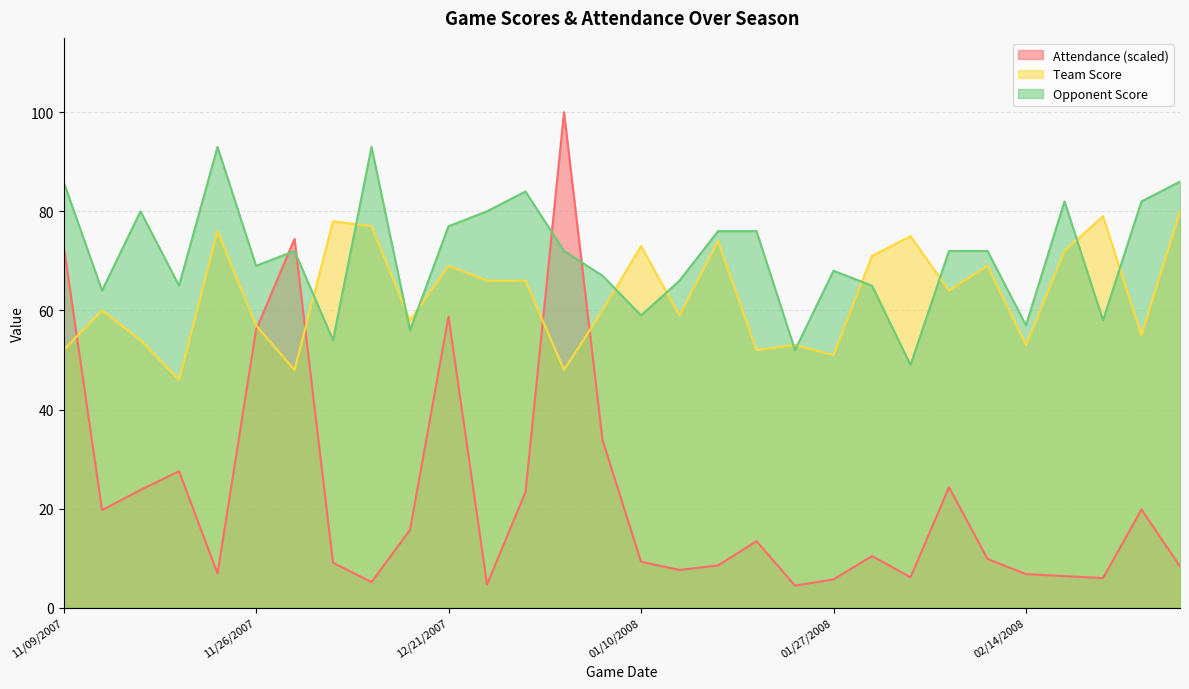

What position from the right is 02/21/2008?

3